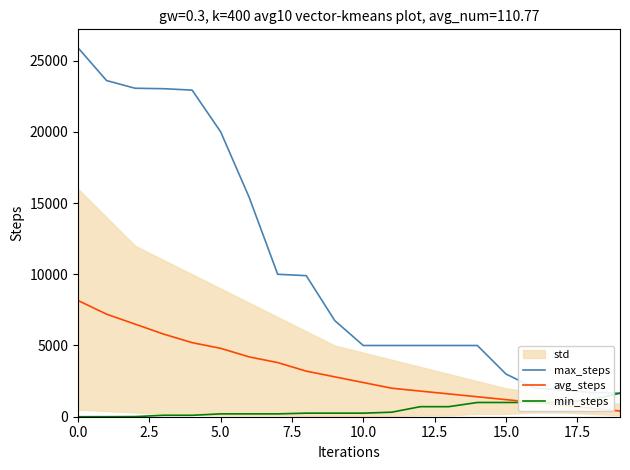

What is the maximum value for max_steps?

25900